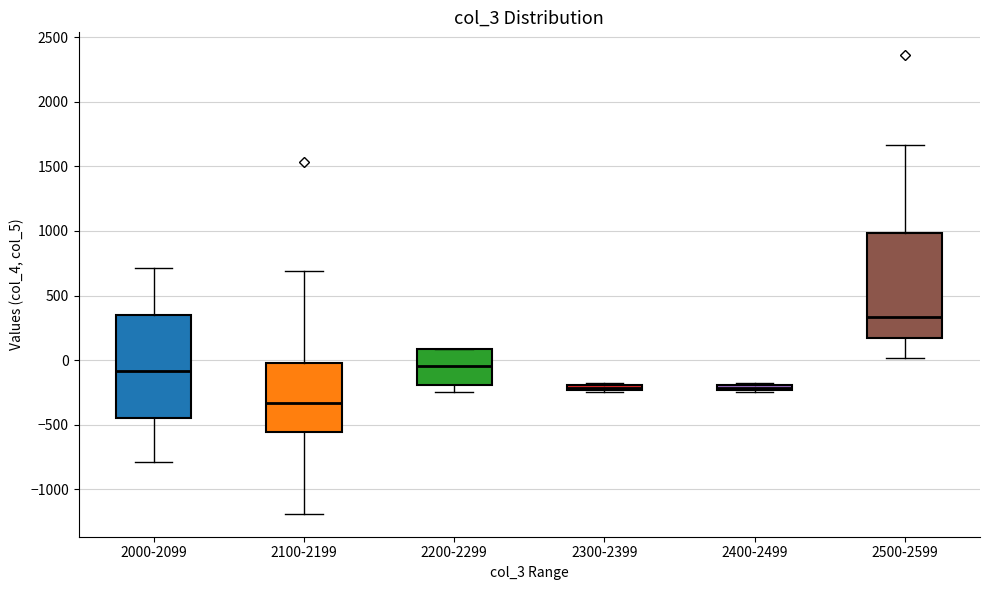

Which box's median line is the lowest?

2100-2199